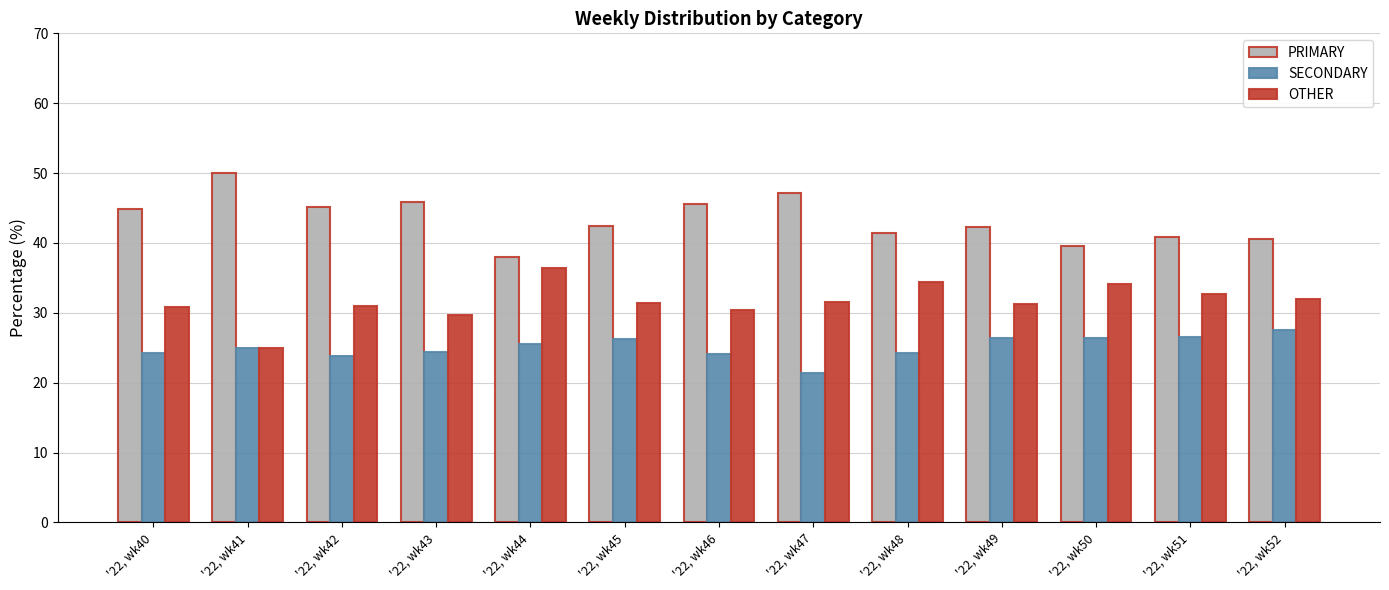

Which series has the largest total across all categories?

PRIMARY